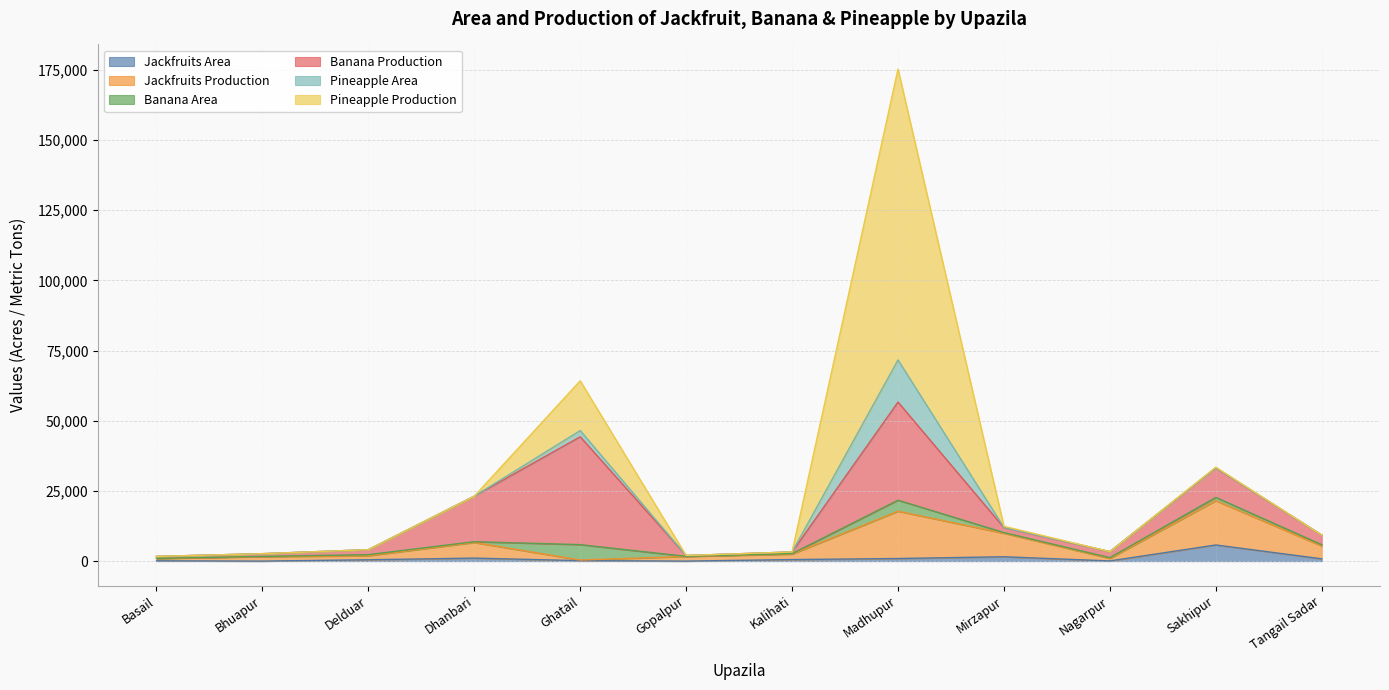

What is the sum of all Banana Area values?

12704.0